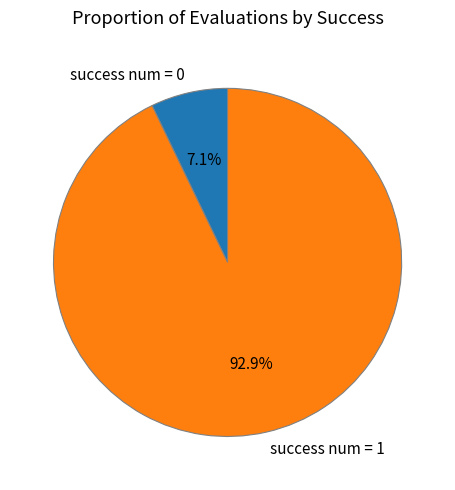

Which category has the biggest portion of the pie?

success num = 1